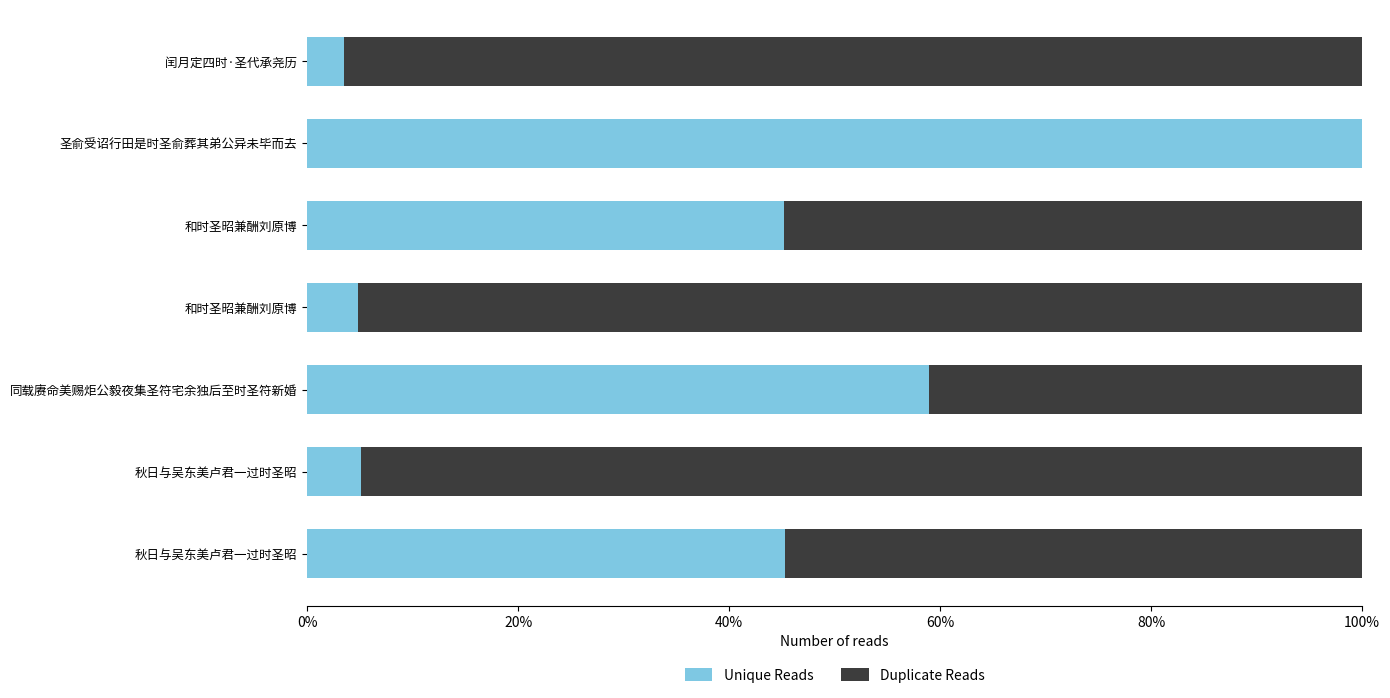

Reading left to right, list all the values displayed in this chart.

Unique Reads: 0.0	1.0	0.5	0.0	0.6	0.1	0.5
Duplicate Reads: 1.0	0.0	0.5	1.0	0.4	0.9	0.5